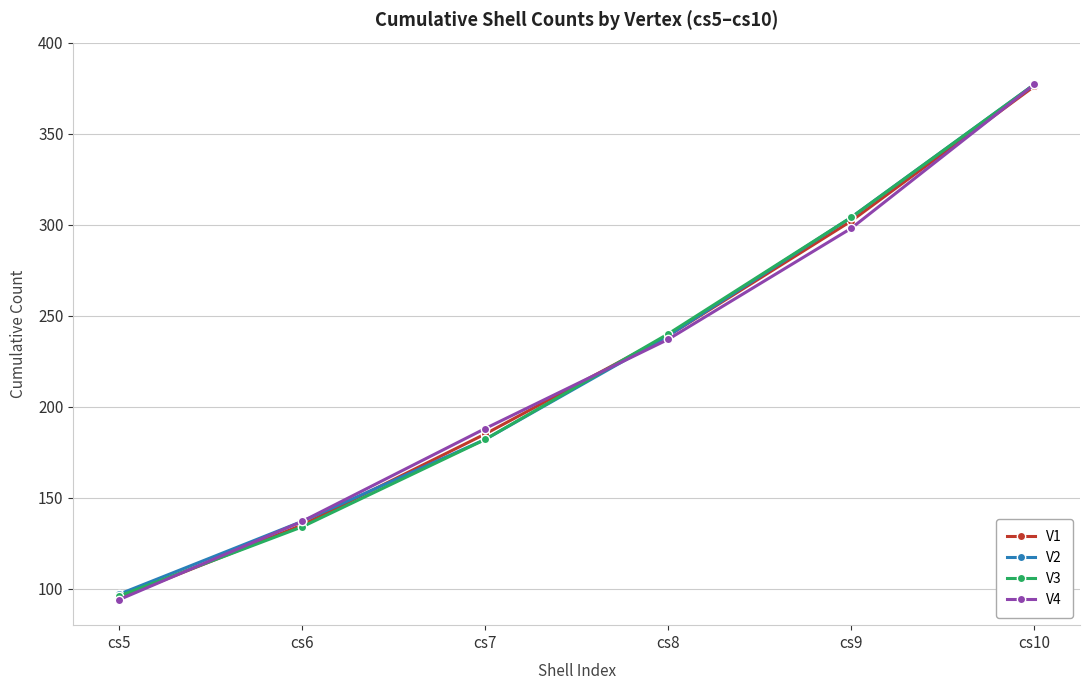

Rank the series by their average value, from highest to lowest.

V2, V3, V1, V4